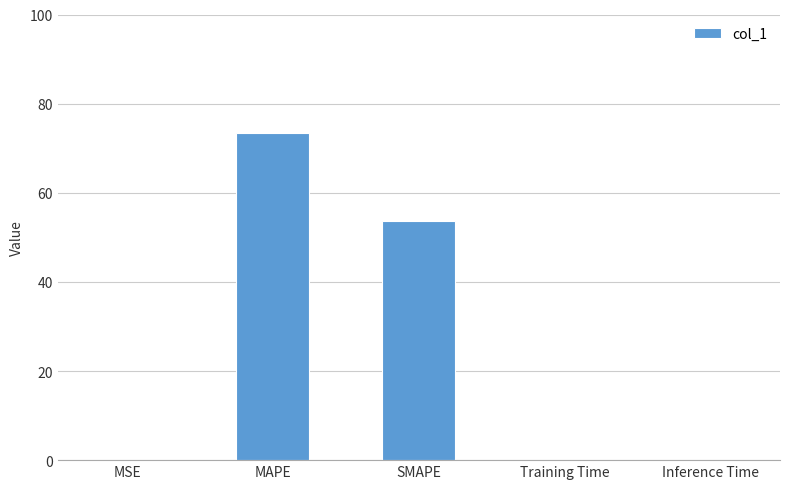

What is the maximum value shown in the chart?

73.5